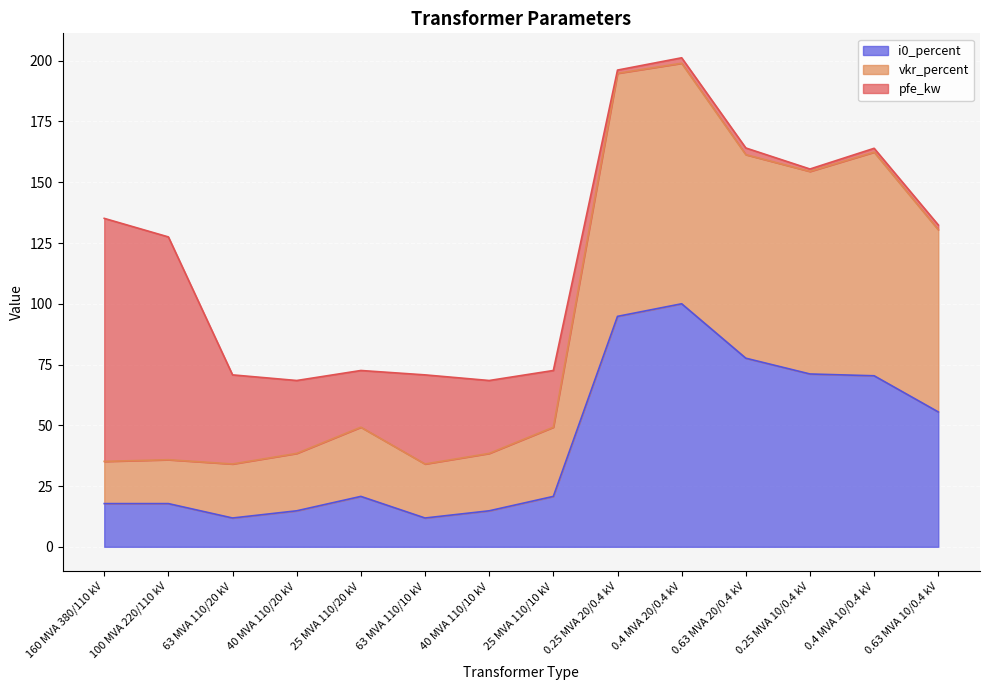

What is the lowest value of the i0_percent series?

11.9